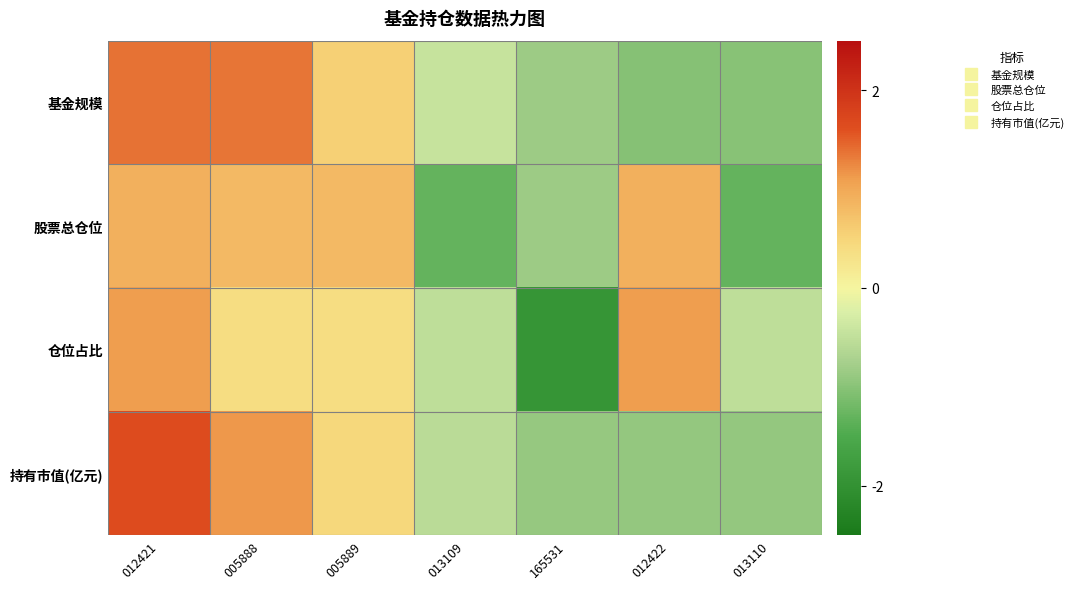

Reading right to left, what are all the values shown in this chart?

基金规模: 013110=-1.0	012422=-1.0	165531=-0.8	013109=-0.4	005889=0.6	005888=1.4	012421=1.4
股票总仓位: 013110=-1.3	012422=0.9	165531=-0.8	013109=-1.3	005889=0.8	005888=0.8	012421=0.9
仓位占比: 013110=-0.5	012422=1.1	165531=-1.9	013109=-0.5	005889=0.4	005888=0.4	012421=1.1
持有市值(亿元): 013110=-0.9	012422=-0.9	165531=-0.9	013109=-0.6	005889=0.5	005888=1.2	012421=1.6